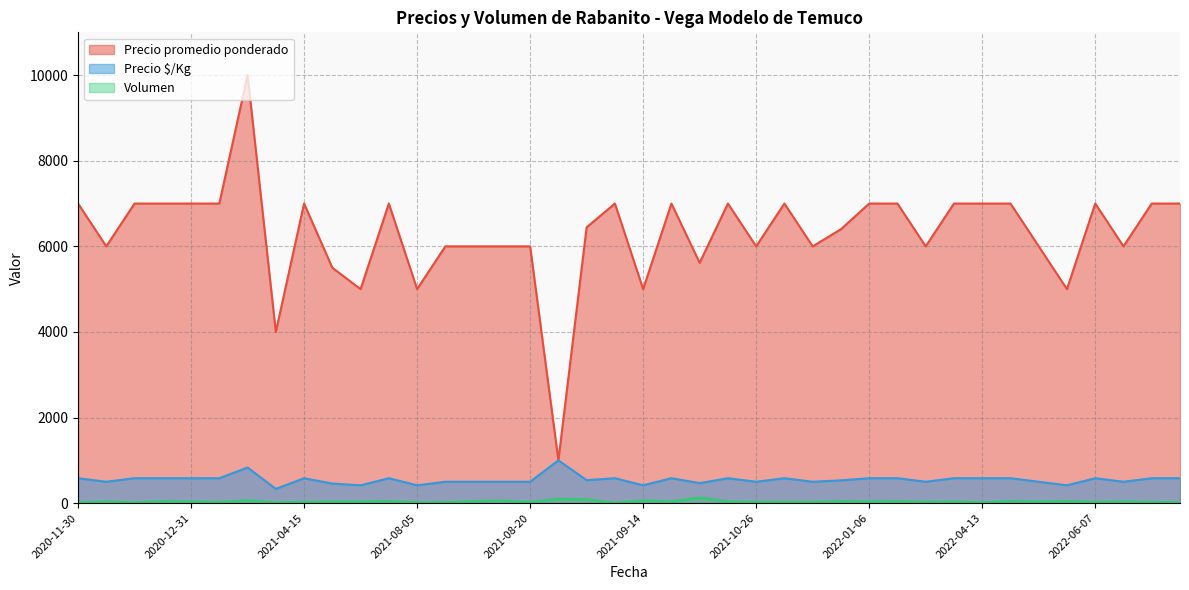

Where is the first local maximum for Precio promedio ponderado?

2021-01-15